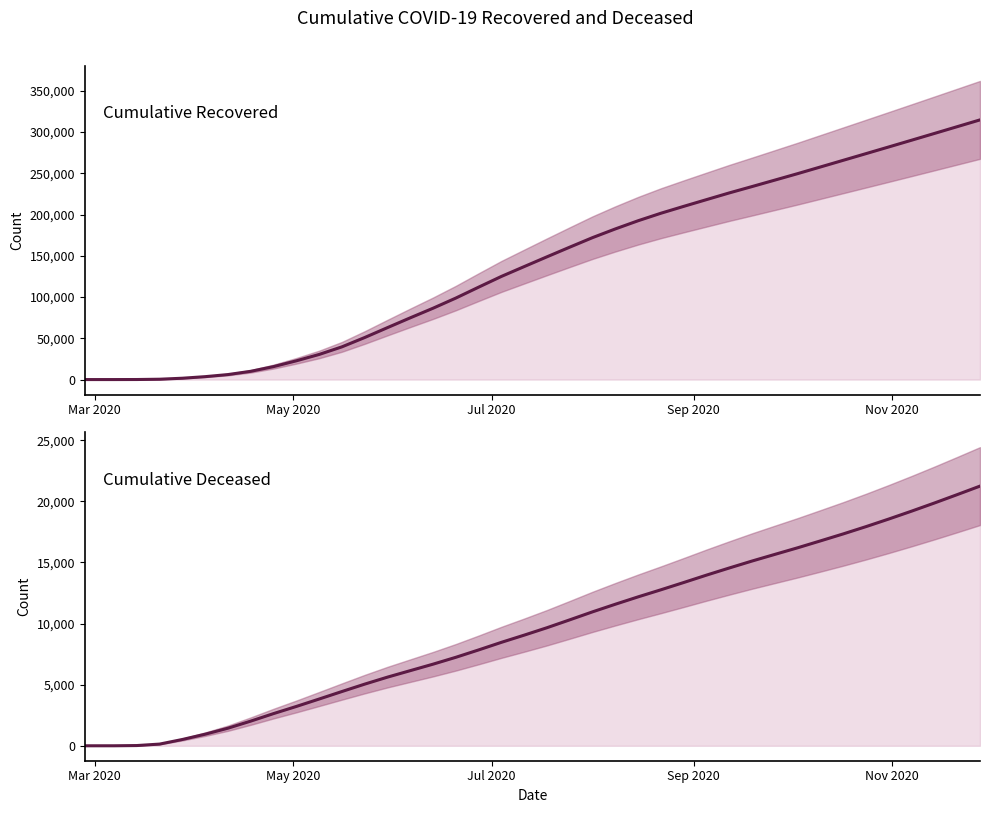

How many distinct data groups are displayed?

2